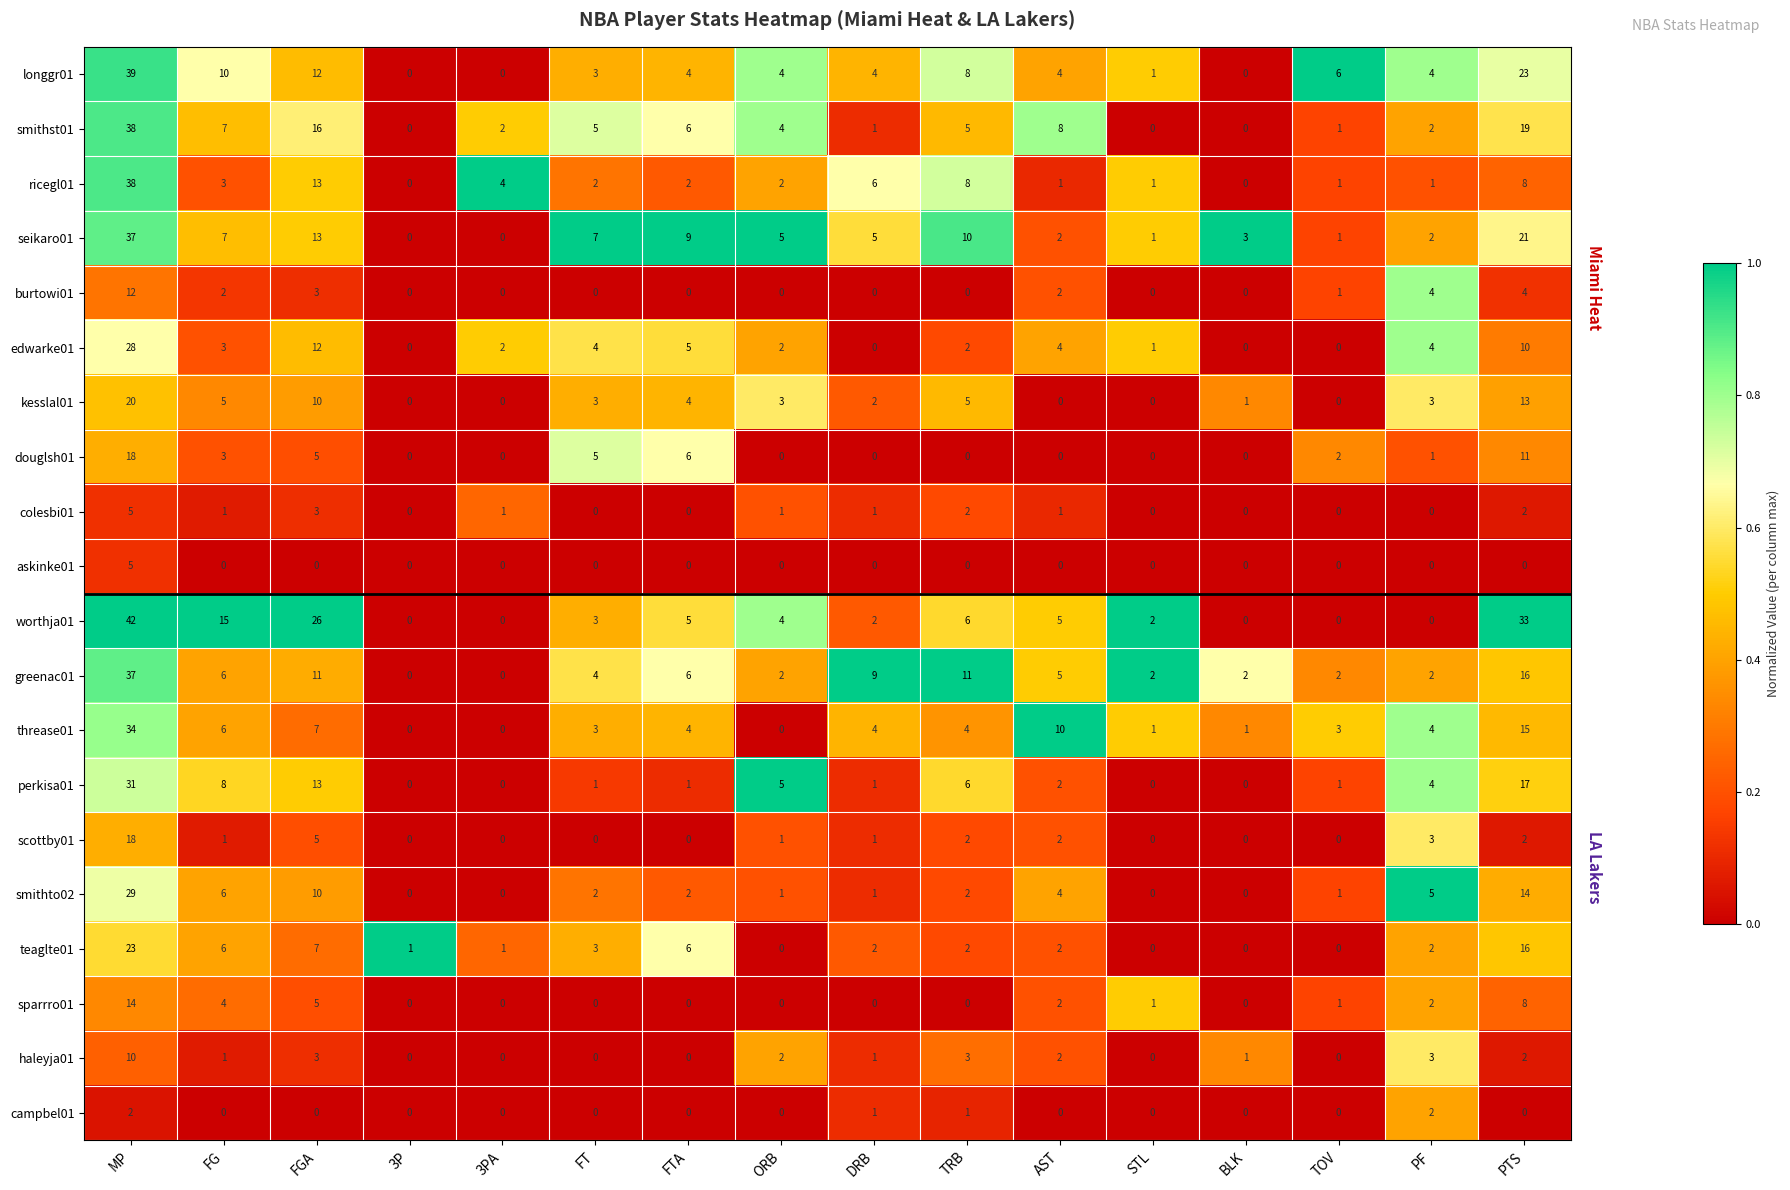

Is the value of edwarke01 at ORB greater than the value of kesslal01 at MP?

No